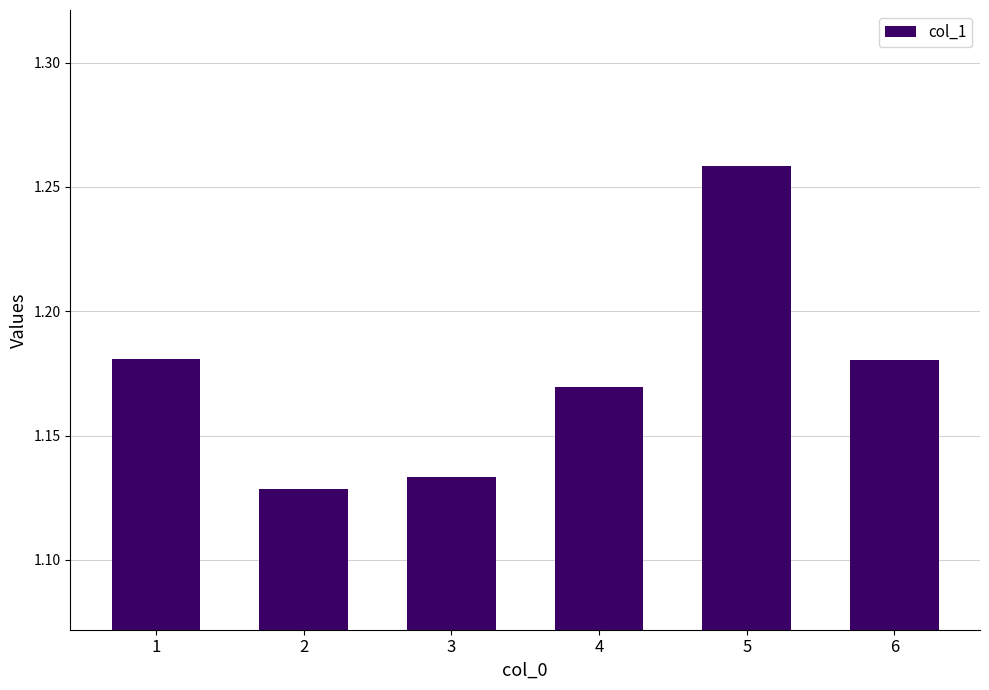

At which label is the value closest to 1?

2